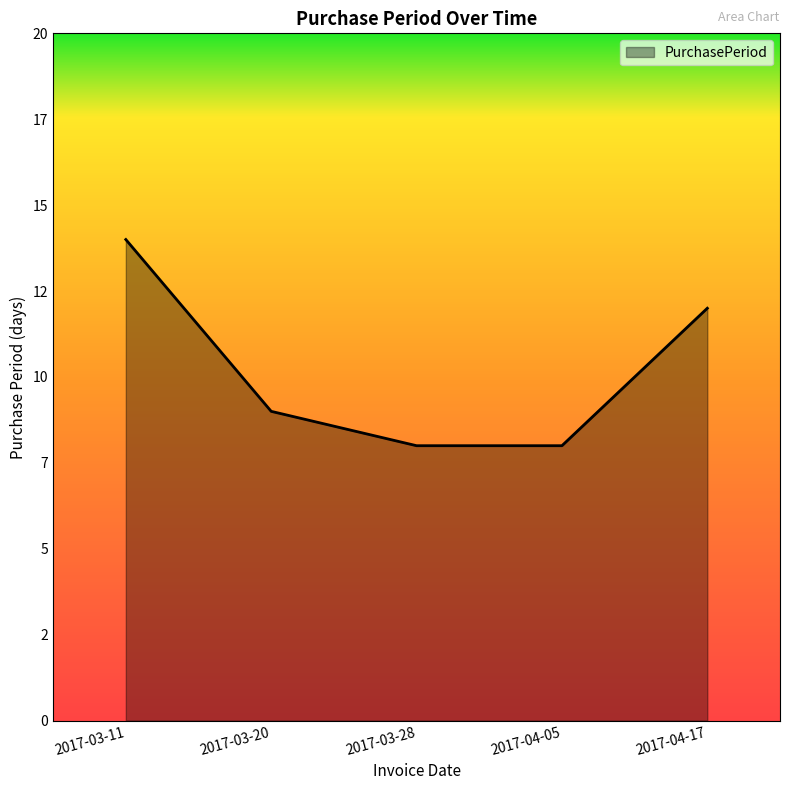

What is the label of the 1st point from the right?

2017-04-17